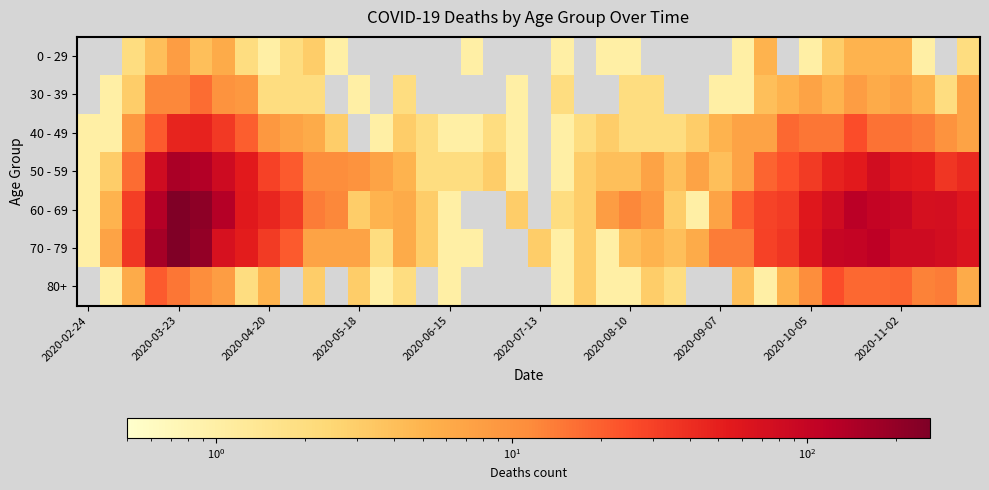

Which series has the largest range (max minus min)?

70 - 79